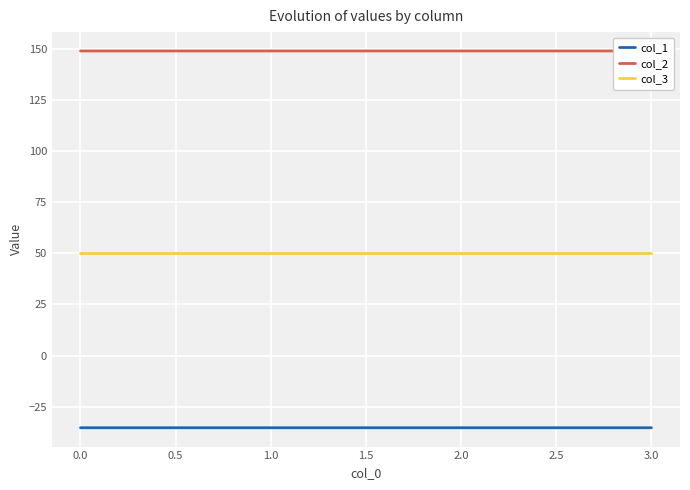

What is the difference between the highest and lowest values at 0.0?

184.5